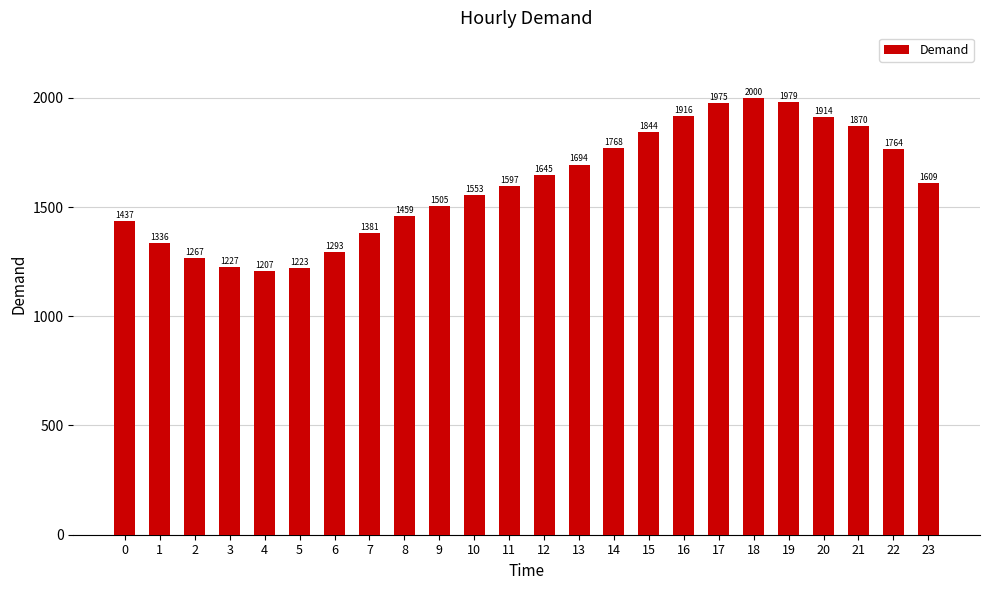

The chart shows a value of 1112.0 at 14. True or false?

False